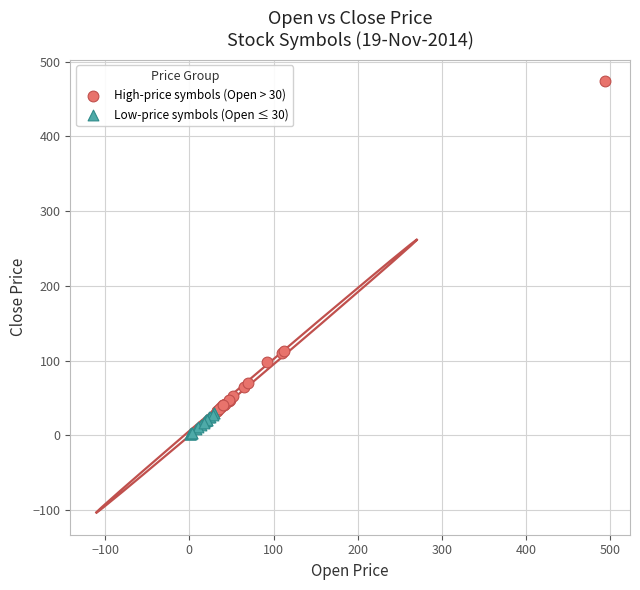

Which series contains the lowest Y value?

Low-price symbols (Open ≤ 30)